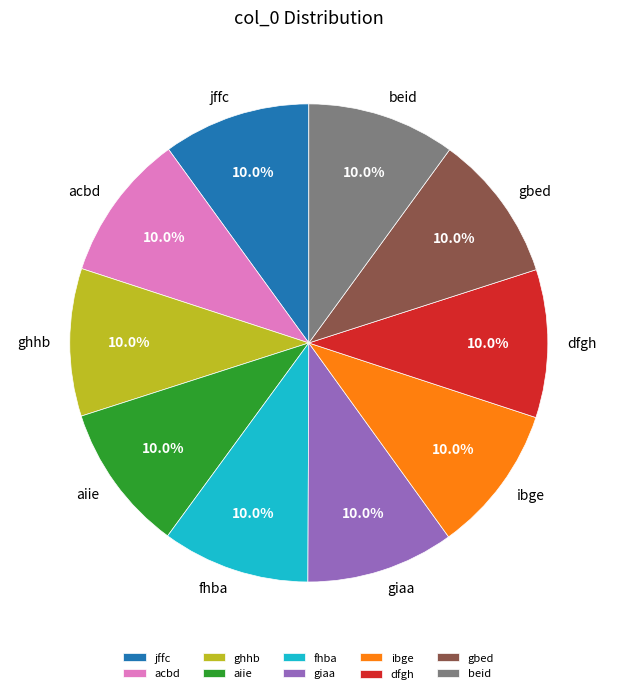

Count the number of slices in the pie.

10